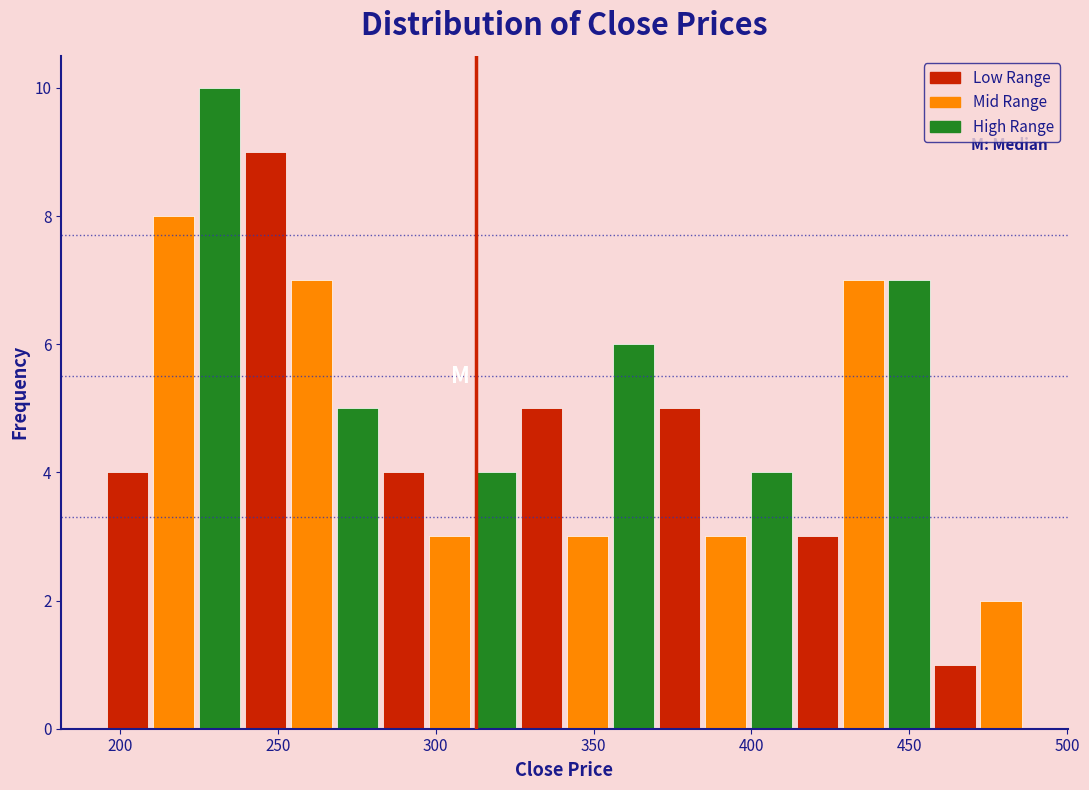

Read against the x-axis, roughly where is the centre of the tallest bar?

230